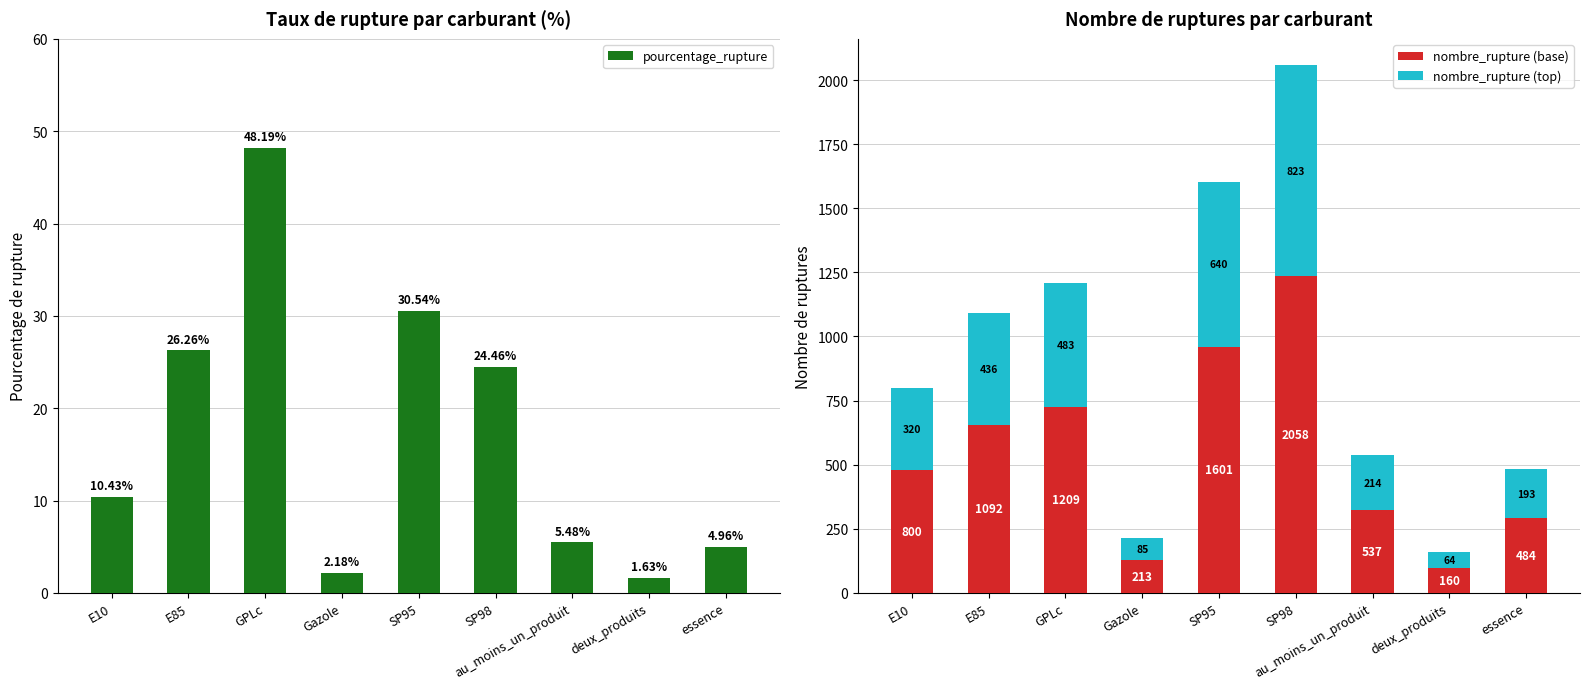

At how many categories does at least one series exceed 600?

4